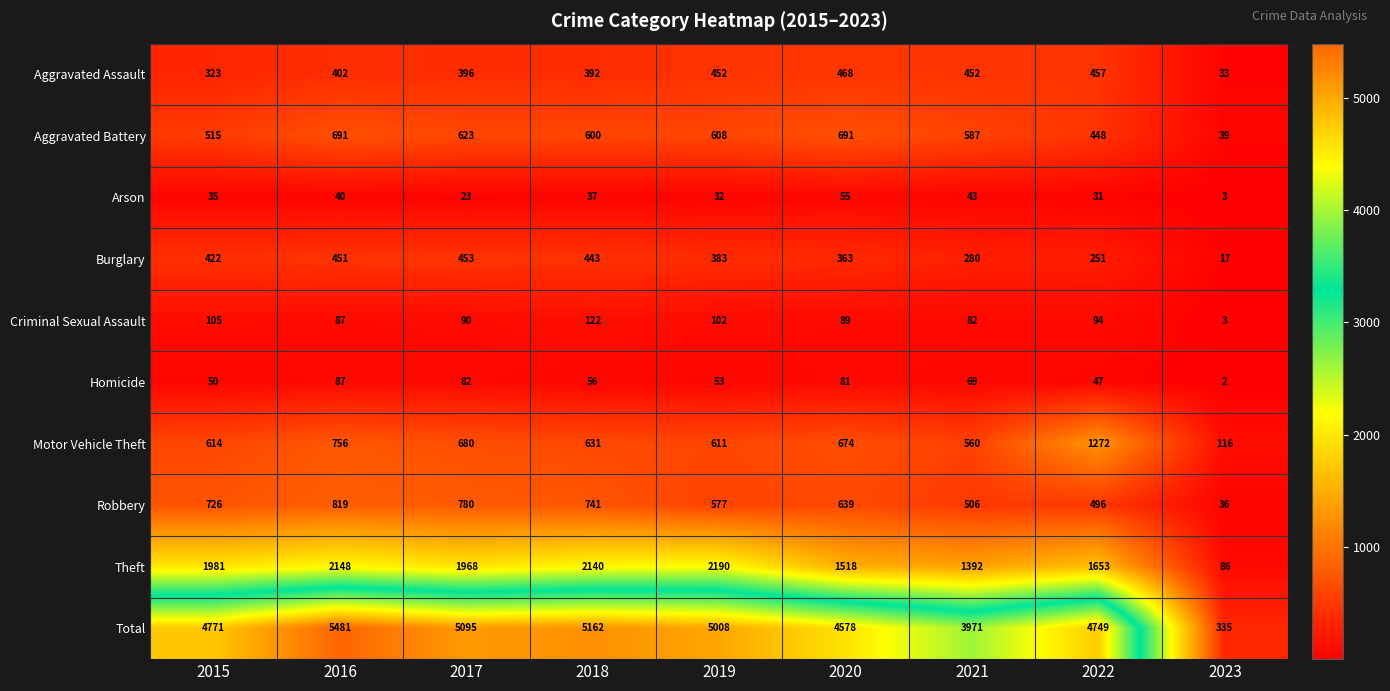

The Aggravated Assault series shows 402 at 2016. True or false?

True